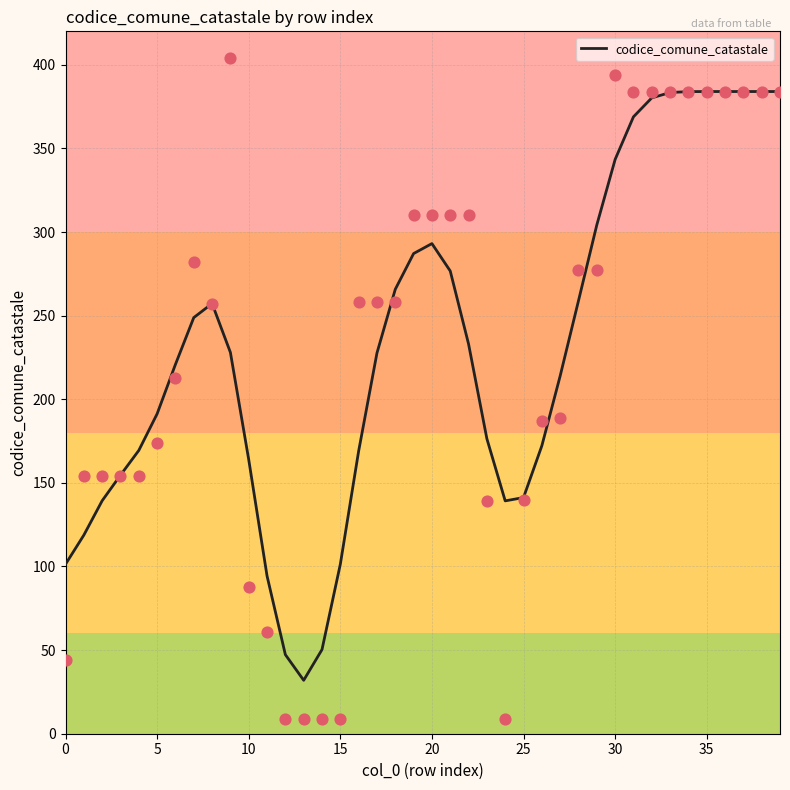

The codice_comune_catastale series shows 76.1 at 20. True or false?

False